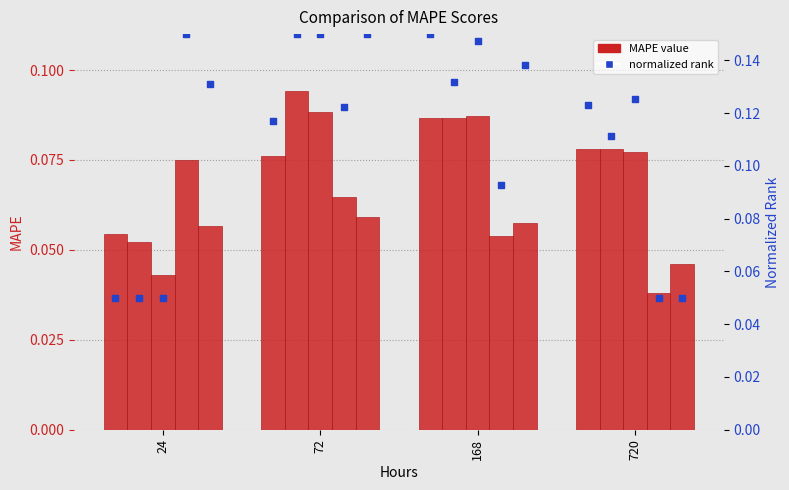

At how many categories does at least one series exceed 0?

4